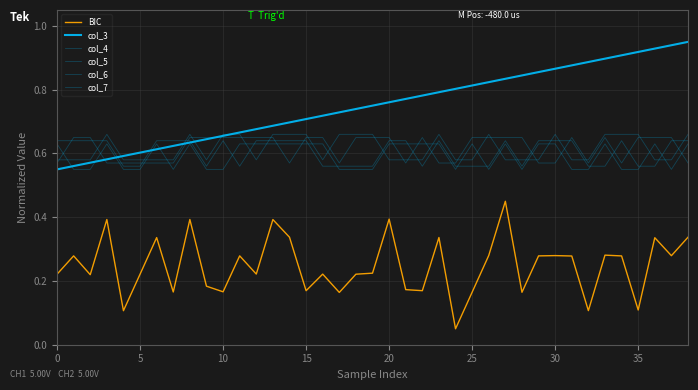

How many categories are shown in the chart?

39